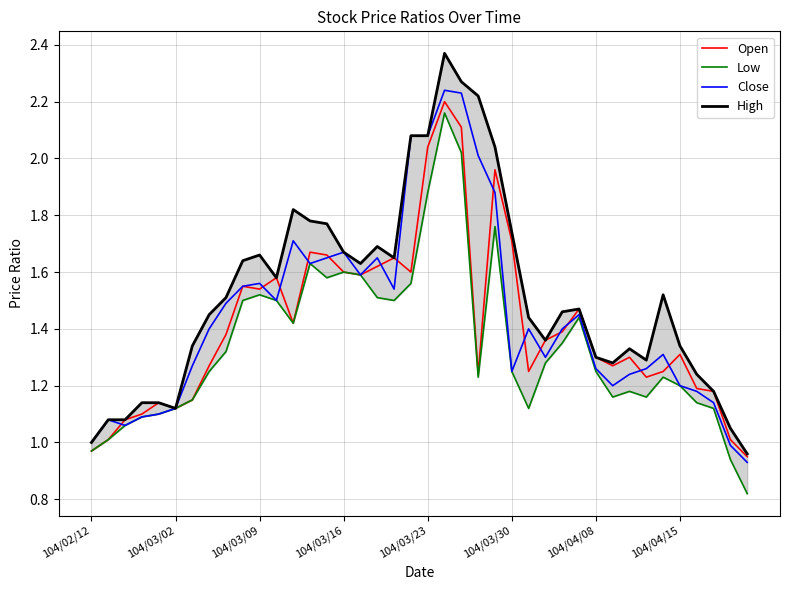

Rank the series by their maximum value, from lowest to highest.

Low, Open, Close, High